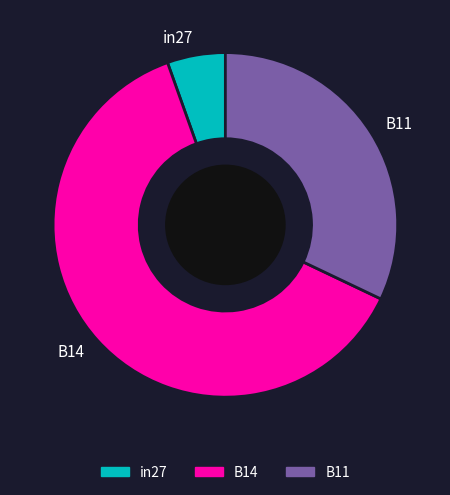

Which slice is the smallest?

in27